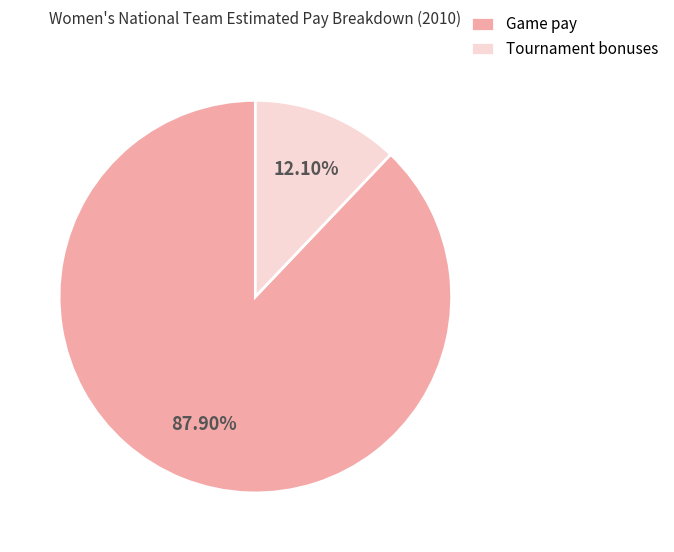

To the nearest percent, what is the difference between the largest and smallest slice percentages?

76%